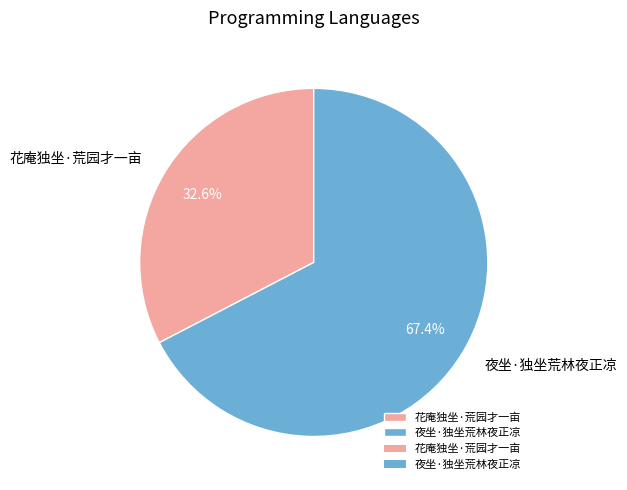

Between 夜坐·独坐荒林夜正凉 and 花庵独坐·荒园才一亩, which is larger?

夜坐·独坐荒林夜正凉